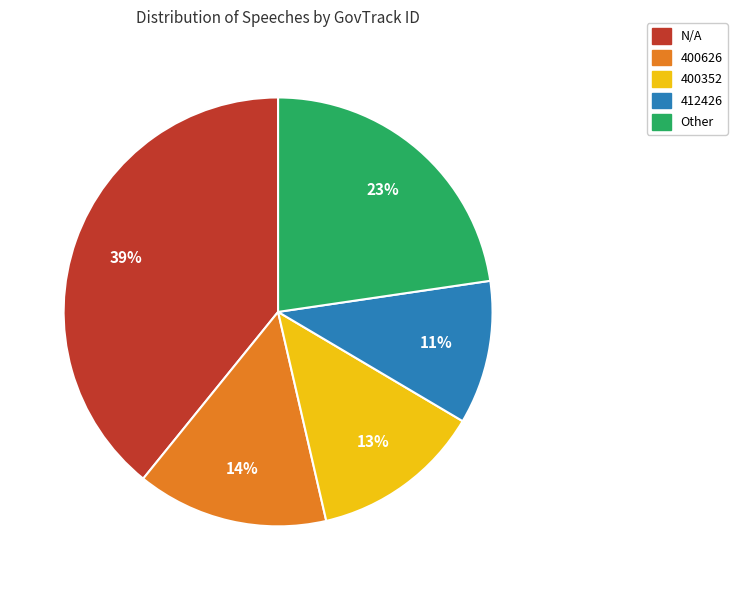

Does Other represent more than half of the total?

No